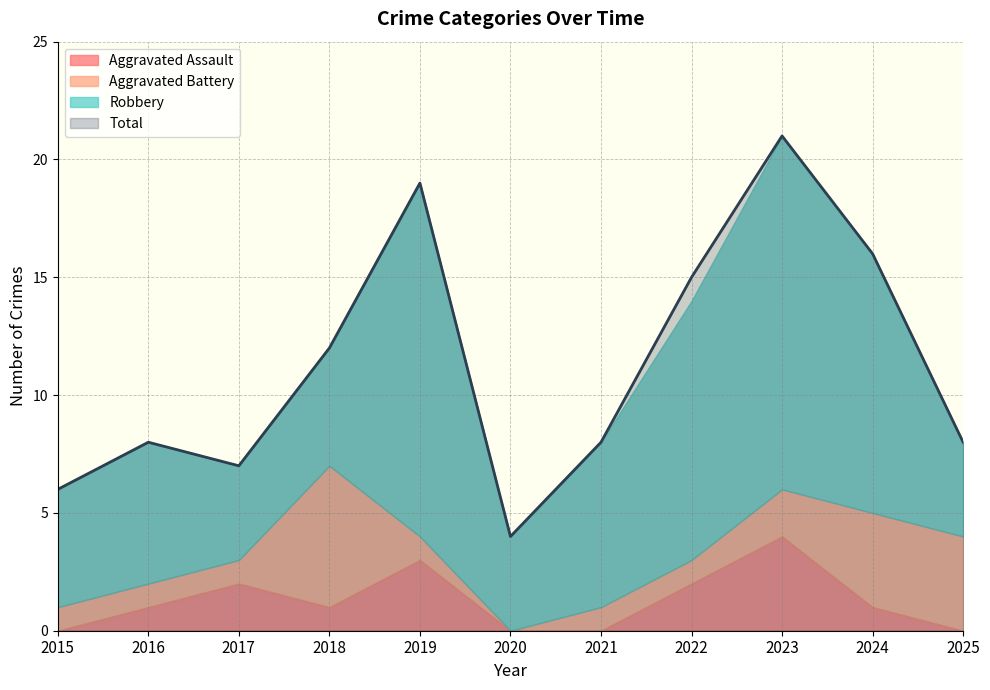

What is the difference between the highest and lowest values at 2025?

8